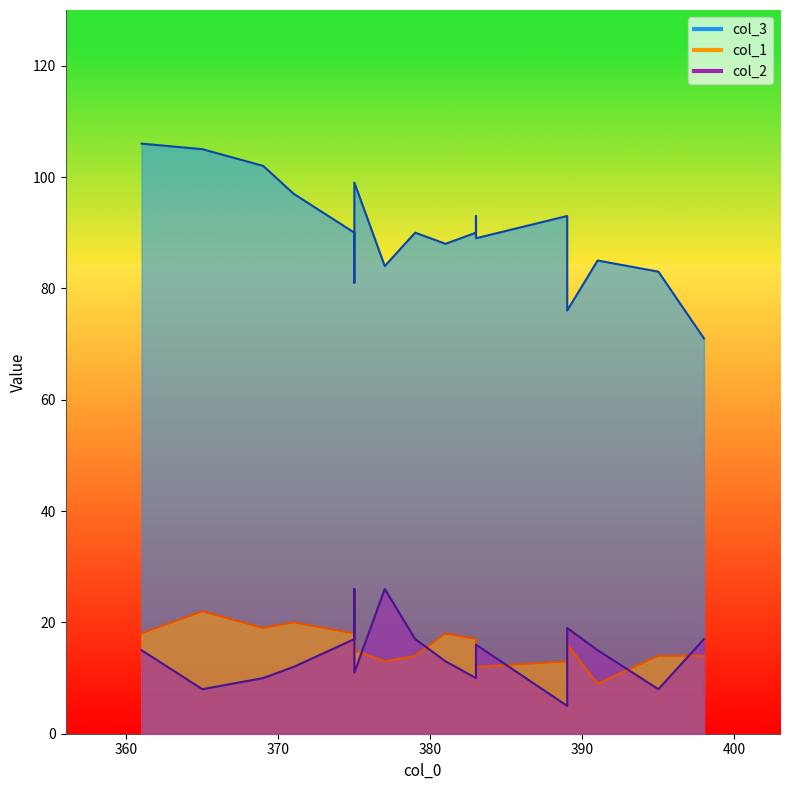

In col_2, how many points are higher than both neighbors (excluding endpoints)?

4